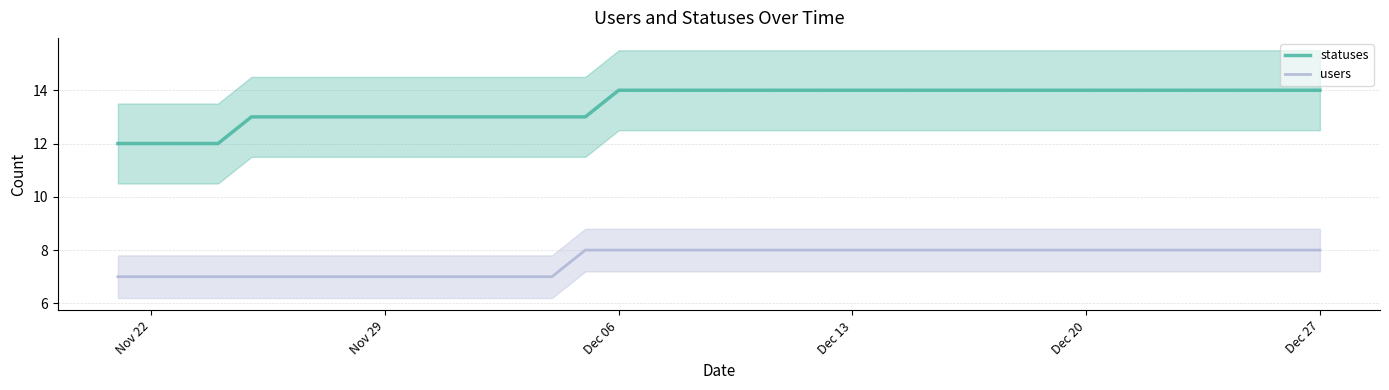

What is the minimum value shown in the chart?

7